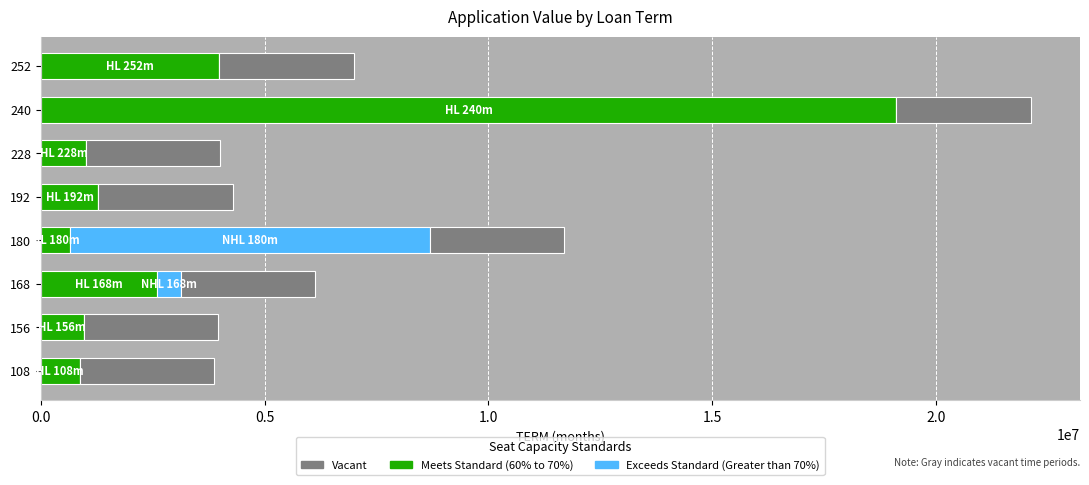

At which category is the sum across all series the highest?

240